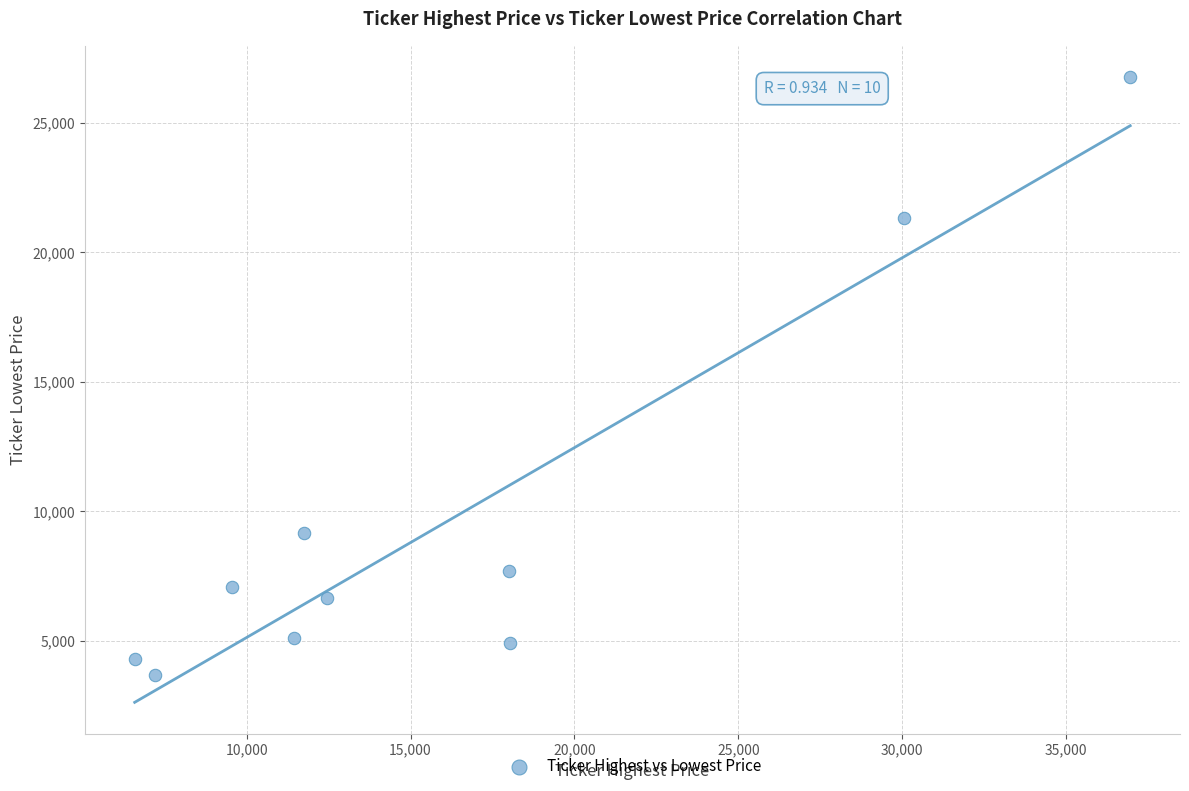

What is the average X value?

16203.7